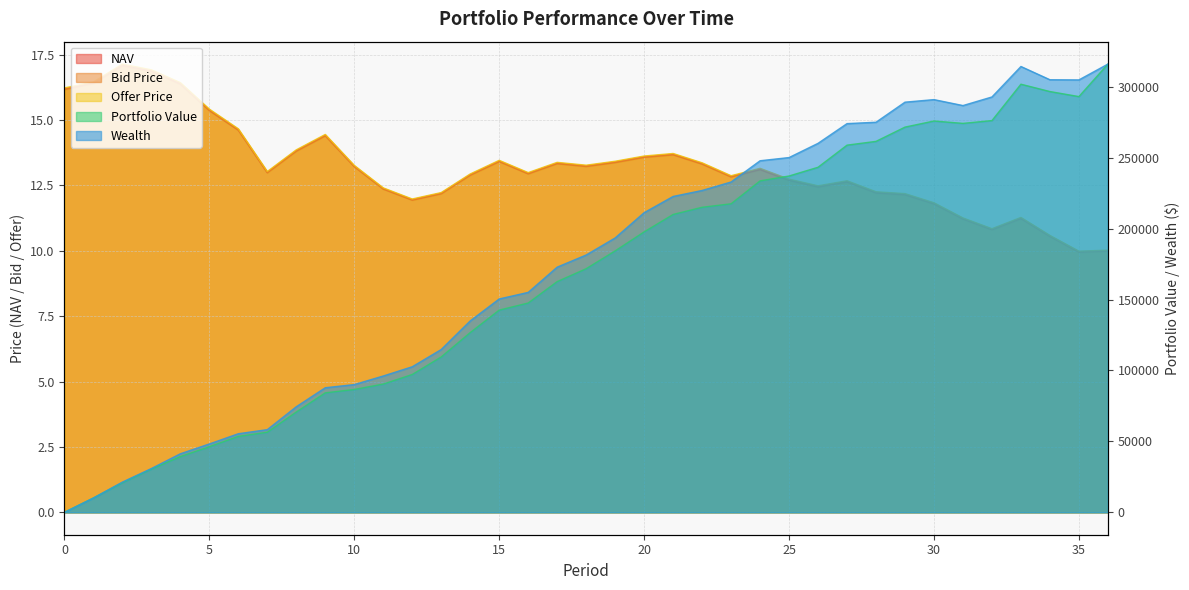

What is the difference between the highest and lowest values at 11?

96112.3